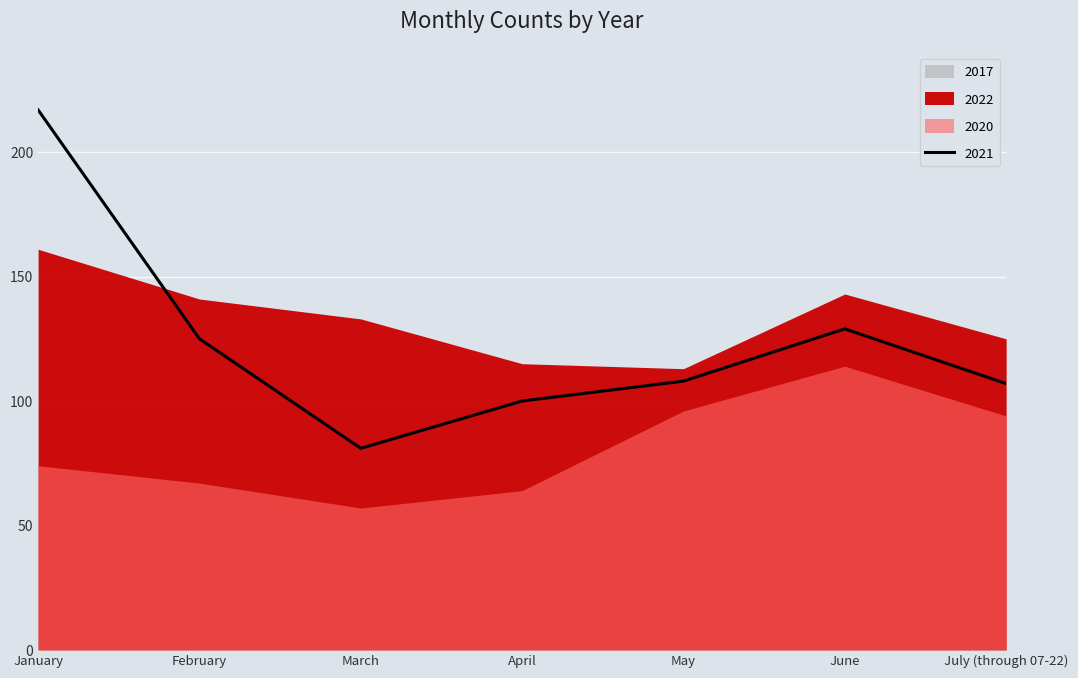

Where is 2021 nearest to the value 149?

June